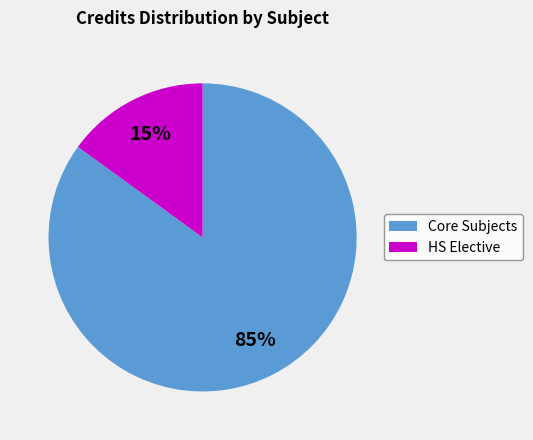

Is there any slice that represents more than half of the pie?

Yes